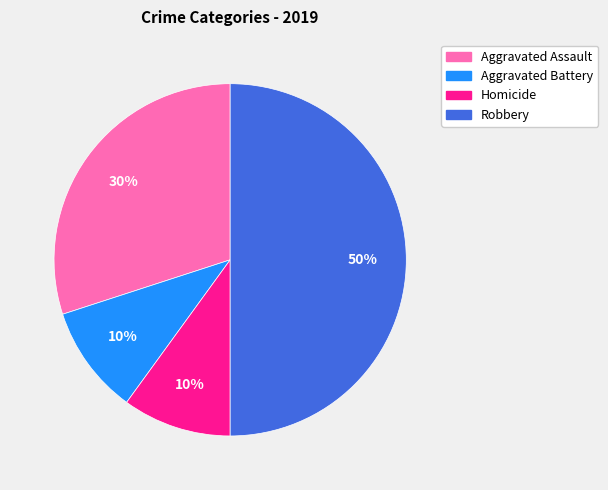

To the nearest percent, what is the combined percentage of Homicide and Aggravated Battery?

20%